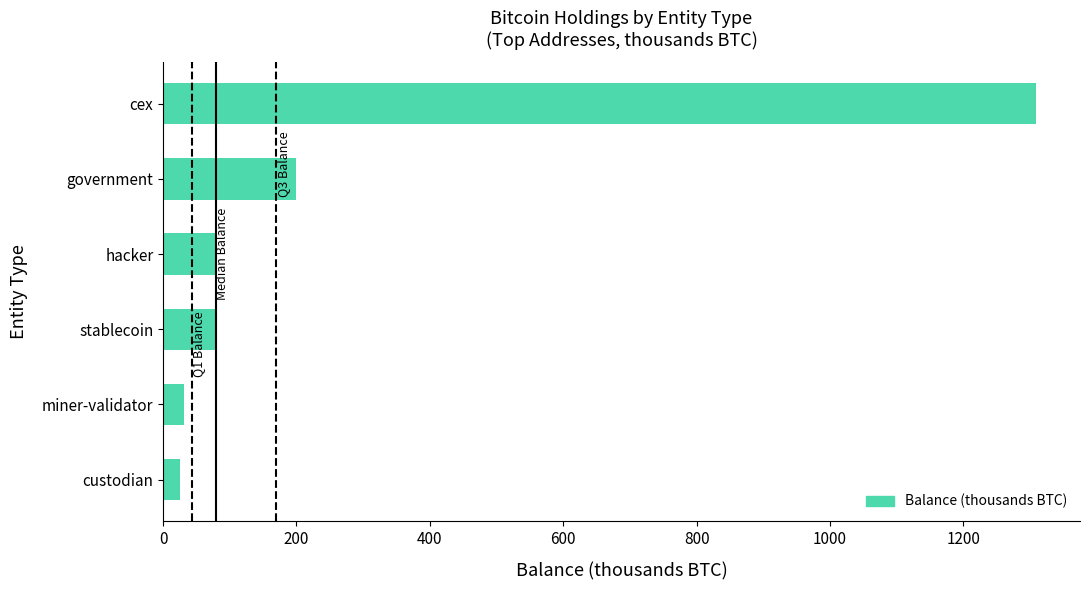

What is the approximate value at cex?

1309.5